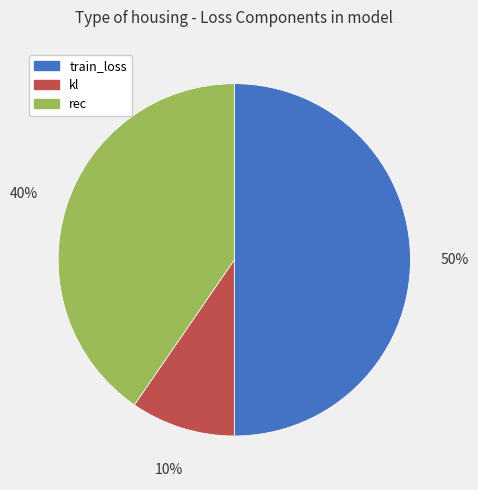

Which slice is the largest?

train_loss